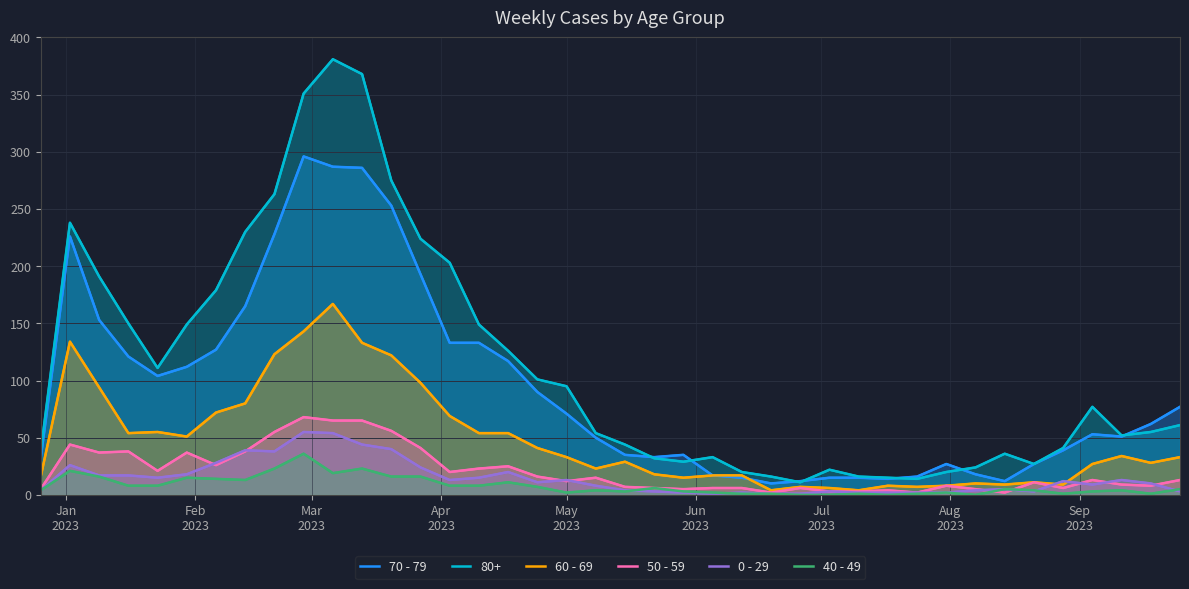

In 40 - 49, how many points are lower than both neighbors (excluding endpoints)?

8